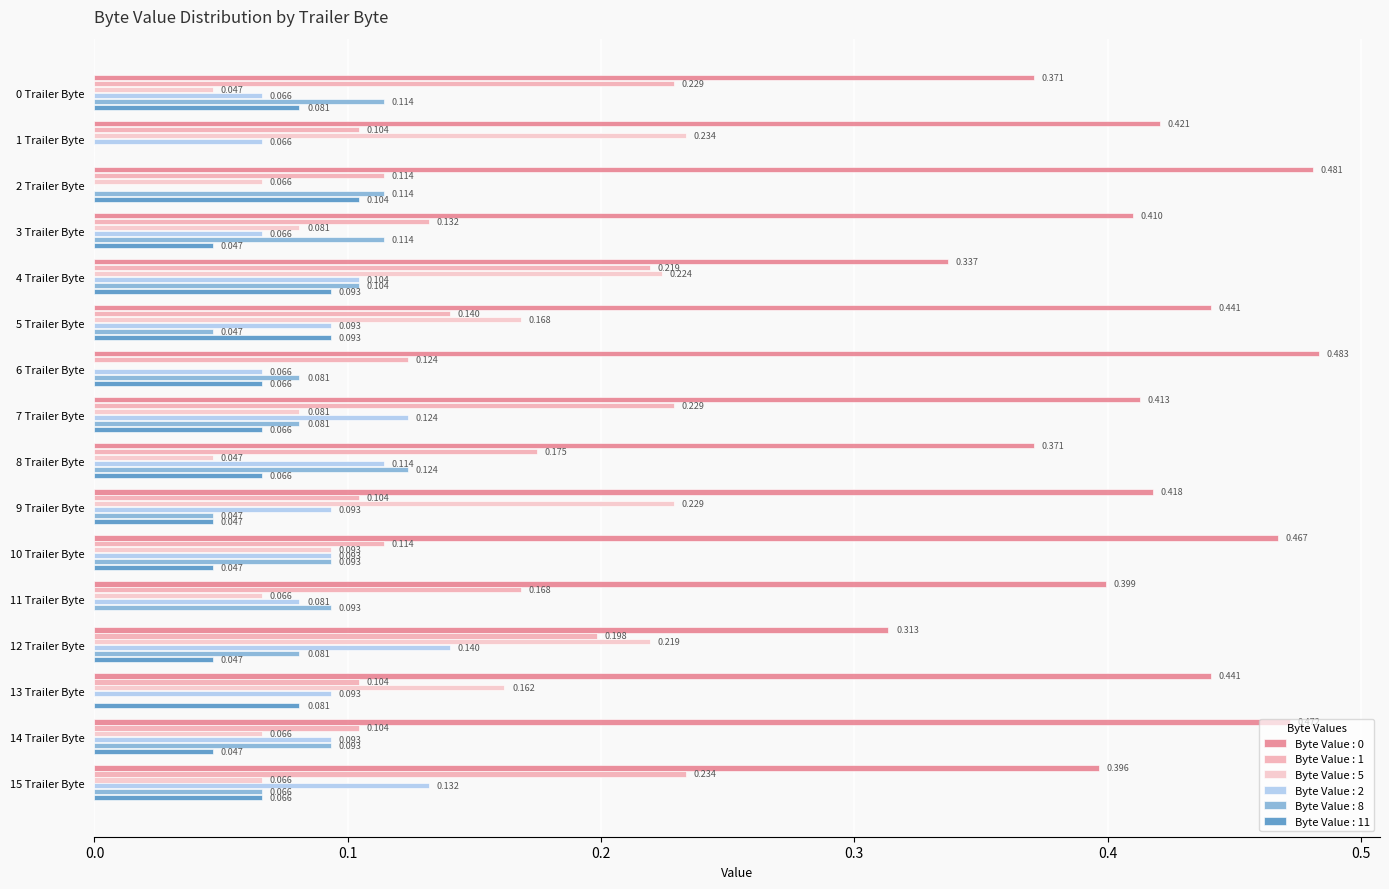

What is the label of the 12th bar from the left?

11 Trailer Byte